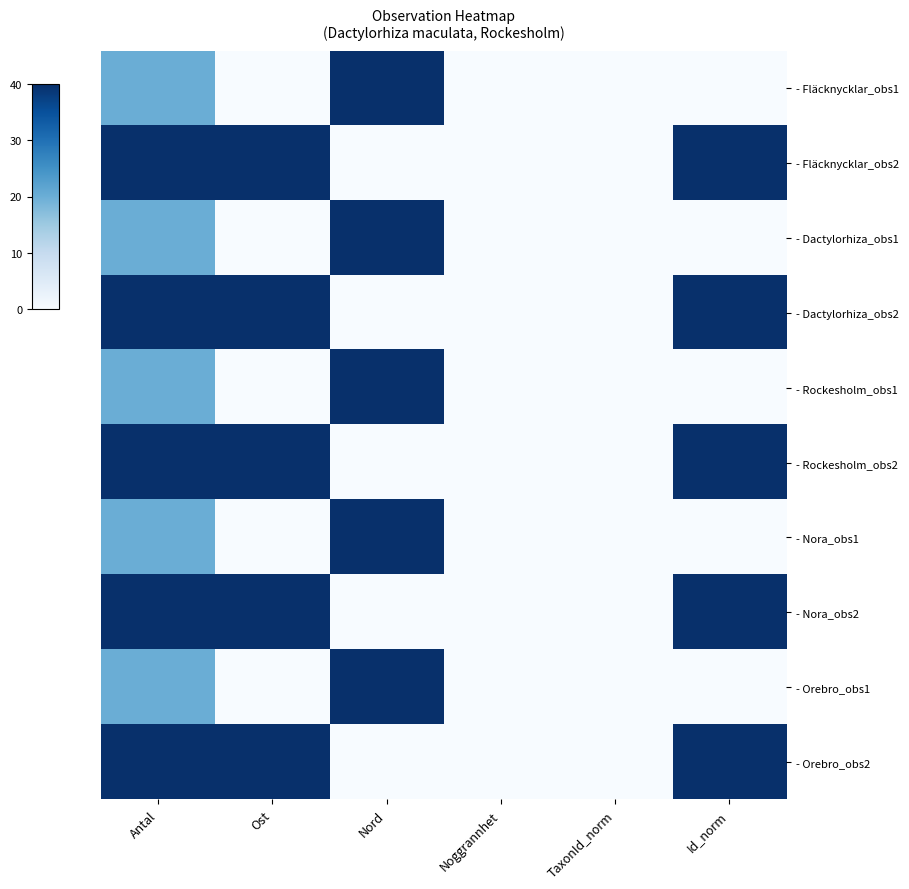

Reading left to right, extract all data points from this chart.

- Fläcknycklar_obs1: Antal=20	Ost=0	Nord=40	Noggrannhet=0	TaxonId_norm=0	Id_norm=0
- Fläcknycklar_obs2: Antal=40	Ost=40	Nord=0	Noggrannhet=0	TaxonId_norm=0	Id_norm=40
- Dactylorhiza_obs1: Antal=20	Ost=0	Nord=40	Noggrannhet=0	TaxonId_norm=0	Id_norm=0
- Dactylorhiza_obs2: Antal=40	Ost=40	Nord=0	Noggrannhet=0	TaxonId_norm=0	Id_norm=40
- Rockesholm_obs1: Antal=20	Ost=0	Nord=40	Noggrannhet=0	TaxonId_norm=0	Id_norm=0
- Rockesholm_obs2: Antal=40	Ost=40	Nord=0	Noggrannhet=0	TaxonId_norm=0	Id_norm=40
- Nora_obs1: Antal=20	Ost=0	Nord=40	Noggrannhet=0	TaxonId_norm=0	Id_norm=0
- Nora_obs2: Antal=40	Ost=40	Nord=0	Noggrannhet=0	TaxonId_norm=0	Id_norm=40
- Orebro_obs1: Antal=20	Ost=0	Nord=40	Noggrannhet=0	TaxonId_norm=0	Id_norm=0
- Orebro_obs2: Antal=40	Ost=40	Nord=0	Noggrannhet=0	TaxonId_norm=0	Id_norm=40